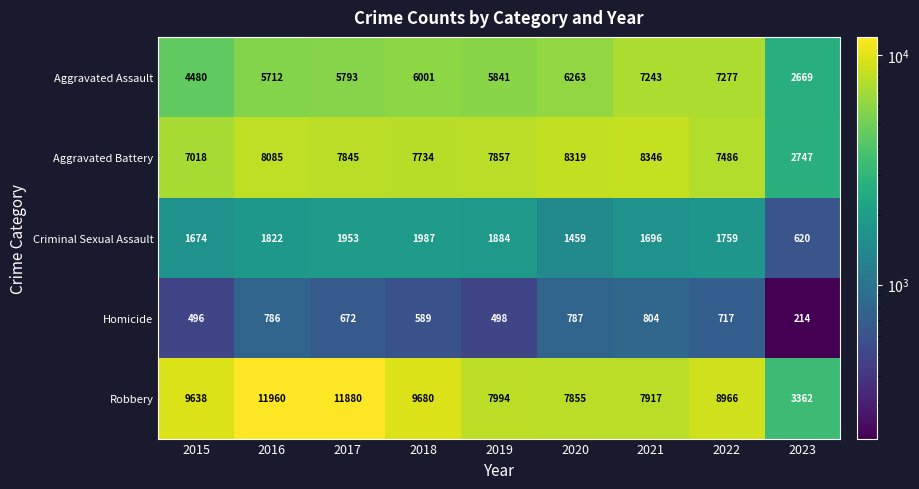

What is the maximum value for Aggravated Battery?

8346